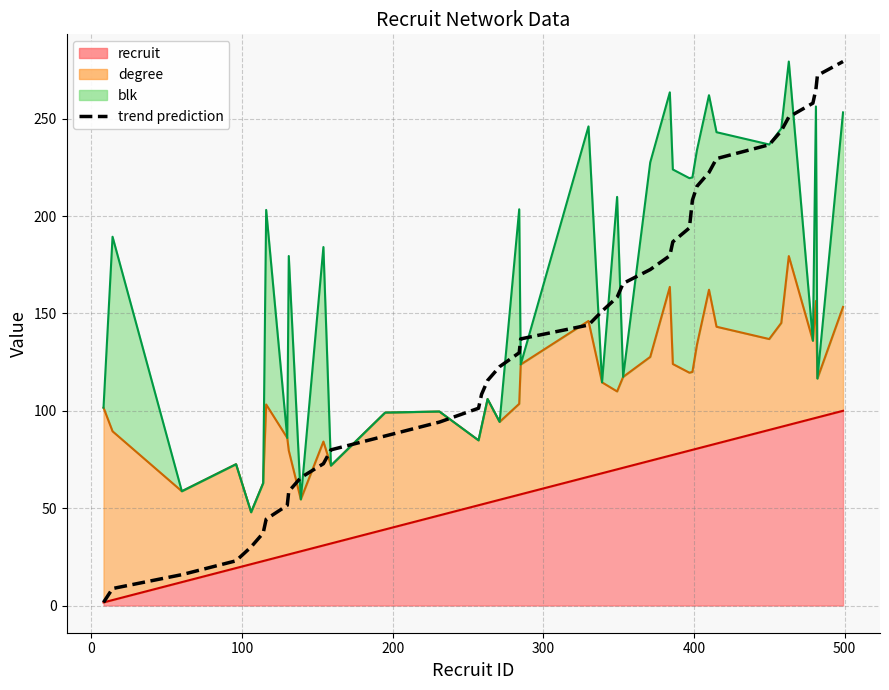

Does the chart have visible grid lines?

Yes